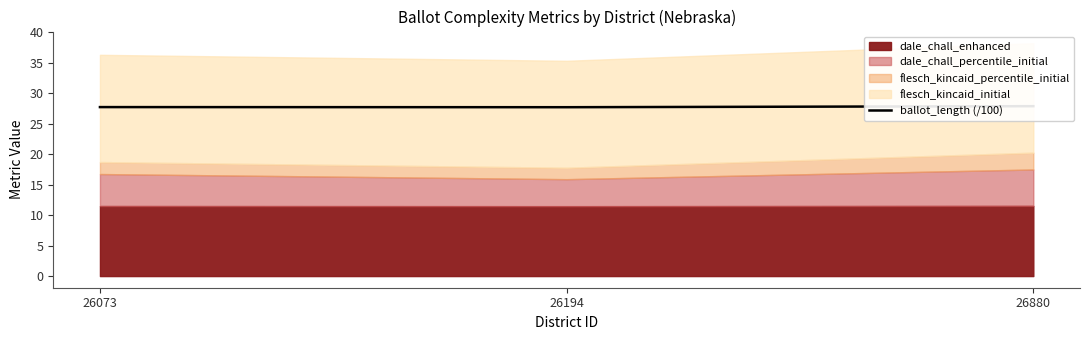

What is the value of the 3rd point from the left?

27.9